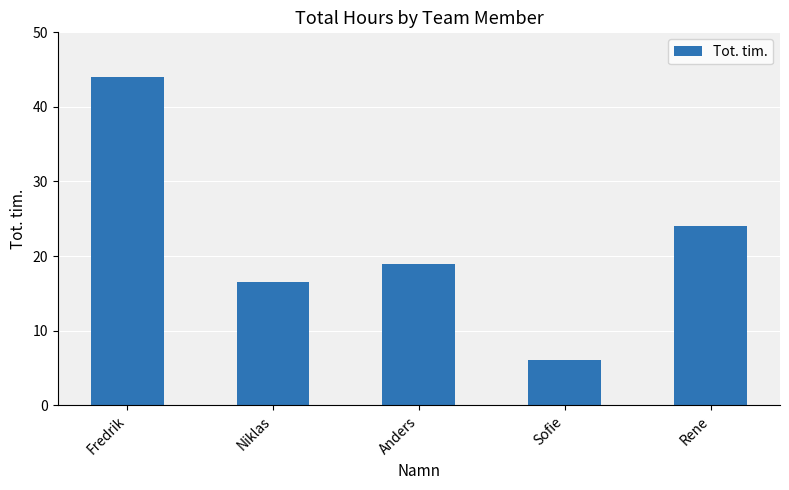

Reading right to left, transcribe all the data shown in this chart.

Rene=24.0	Sofie=6.0	Anders=19.0	Niklas=16.5	Fredrik=44.0